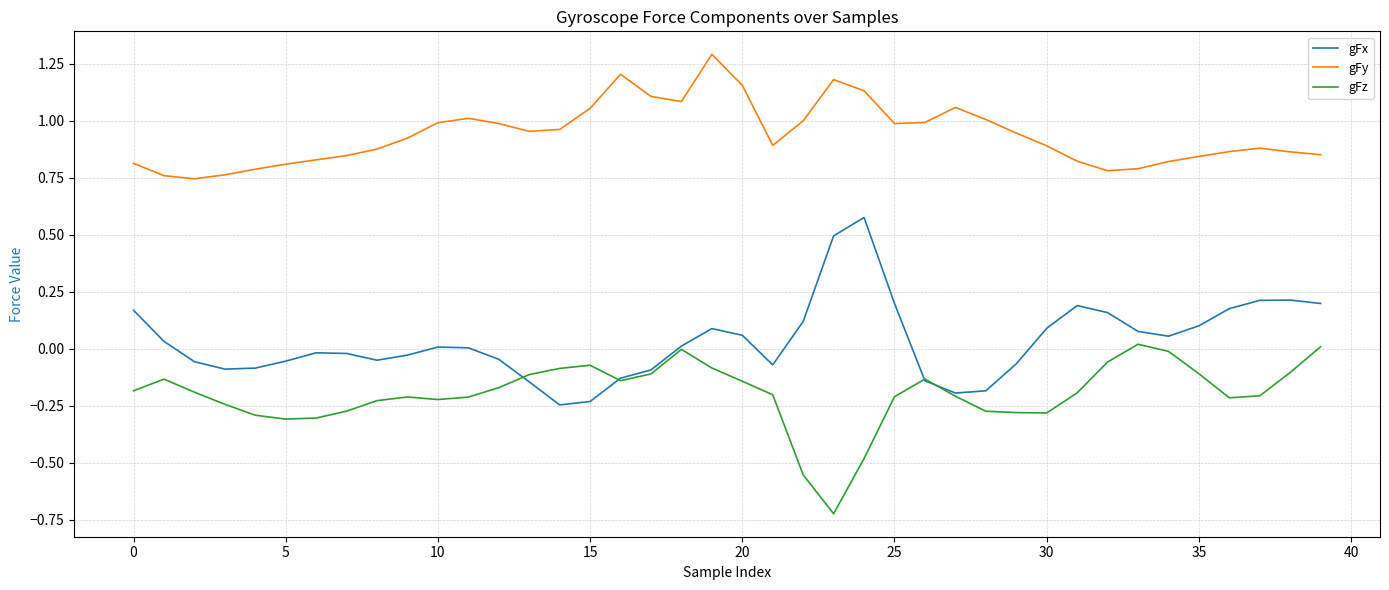

True or false: gFy and gFx intersect in this chart.

False